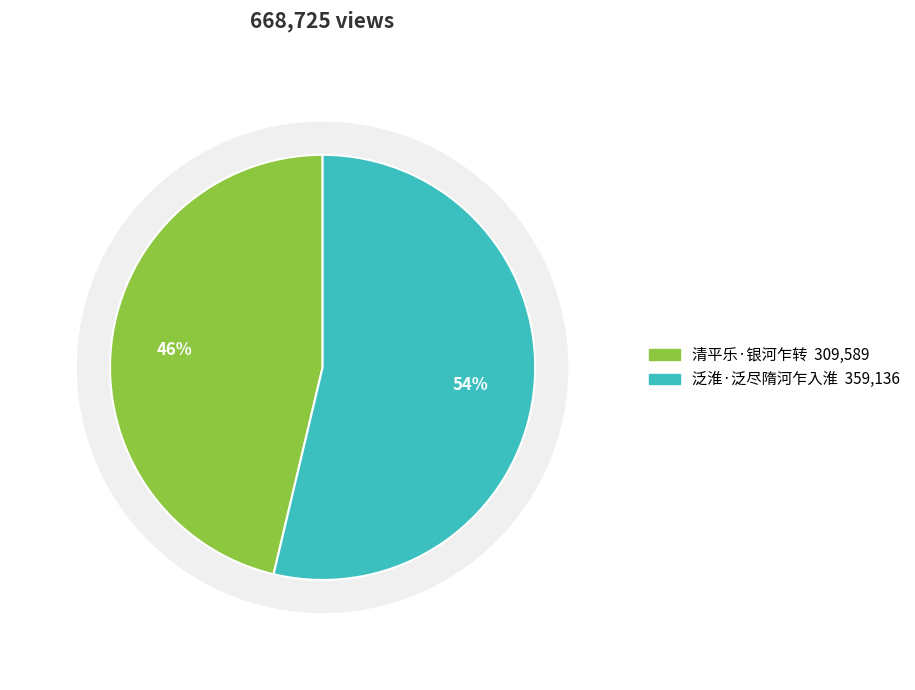

Does 泛淮·泛尽隋河乍入淮 account for over 50% of the chart?

Yes